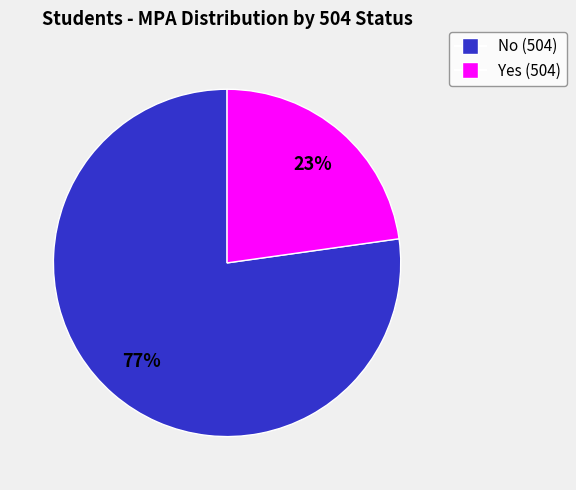

To the nearest percent, what is the average slice percentage?

50%